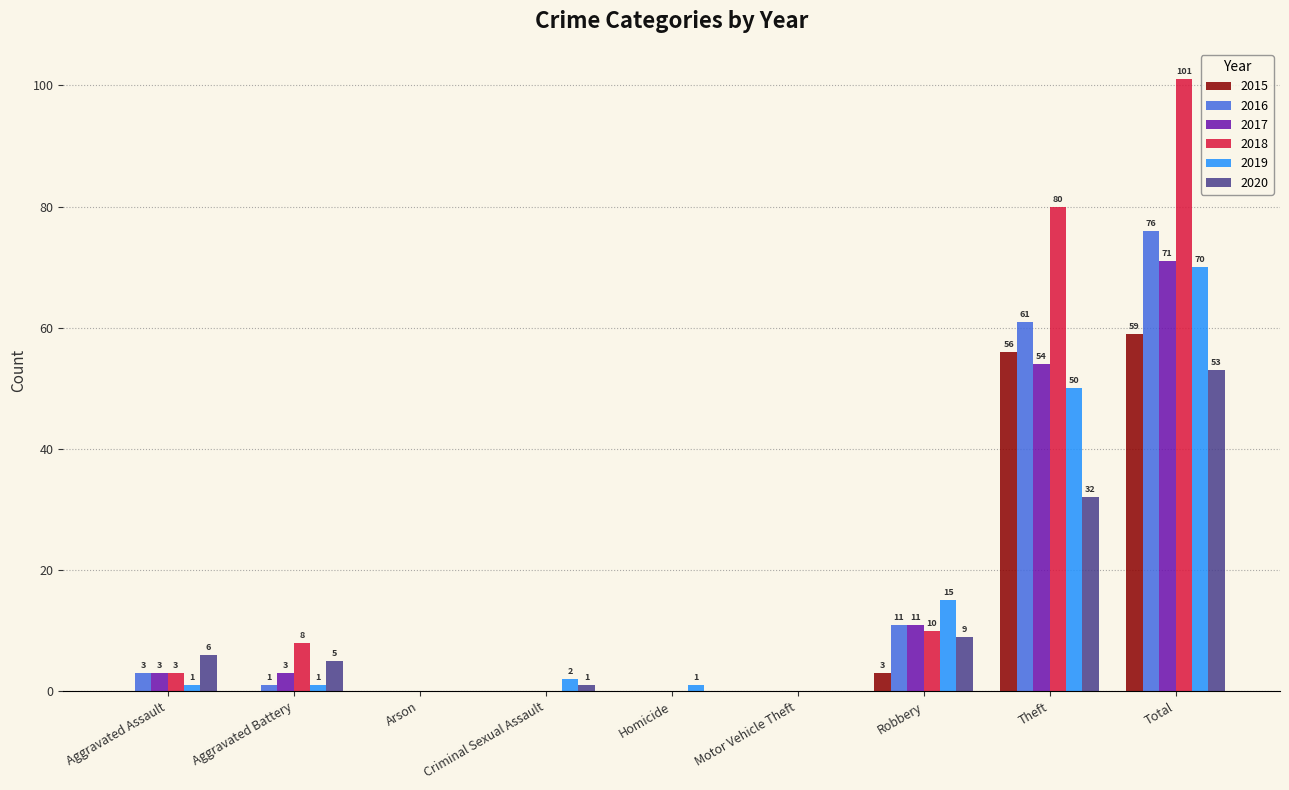

Reading left to right, what are all the values shown in this chart?

2015: Aggravated Assault=0	Aggravated Battery=0	Arson=0	Criminal Sexual Assault=0	Homicide=0	Motor Vehicle Theft=0	Robbery=3	Theft=56	Total=59
2016: Aggravated Assault=3	Aggravated Battery=1	Arson=0	Criminal Sexual Assault=0	Homicide=0	Motor Vehicle Theft=0	Robbery=11	Theft=61	Total=76
2017: Aggravated Assault=3	Aggravated Battery=3	Arson=0	Criminal Sexual Assault=0	Homicide=0	Motor Vehicle Theft=0	Robbery=11	Theft=54	Total=71
2018: Aggravated Assault=3	Aggravated Battery=8	Arson=0	Criminal Sexual Assault=0	Homicide=0	Motor Vehicle Theft=0	Robbery=10	Theft=80	Total=101
2019: Aggravated Assault=1	Aggravated Battery=1	Arson=0	Criminal Sexual Assault=2	Homicide=1	Motor Vehicle Theft=0	Robbery=15	Theft=50	Total=70
2020: Aggravated Assault=6	Aggravated Battery=5	Arson=0	Criminal Sexual Assault=1	Homicide=0	Motor Vehicle Theft=0	Robbery=9	Theft=32	Total=53